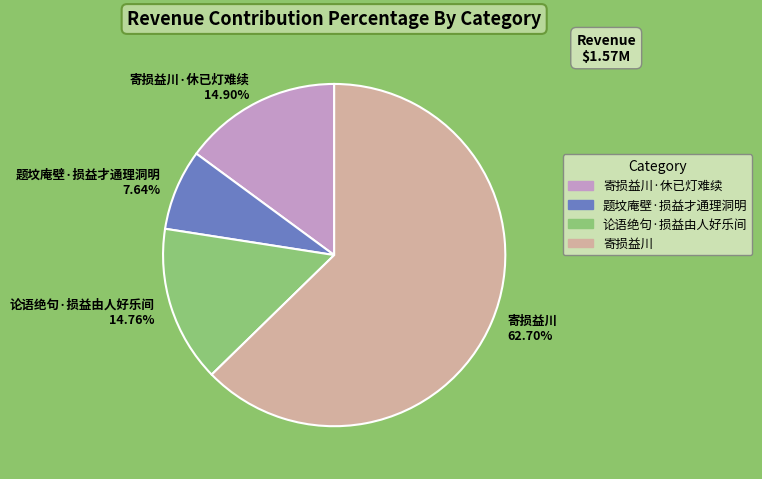

True or false: 论语绝句·损益由人好乐间 accounts for 15% of the total.

True